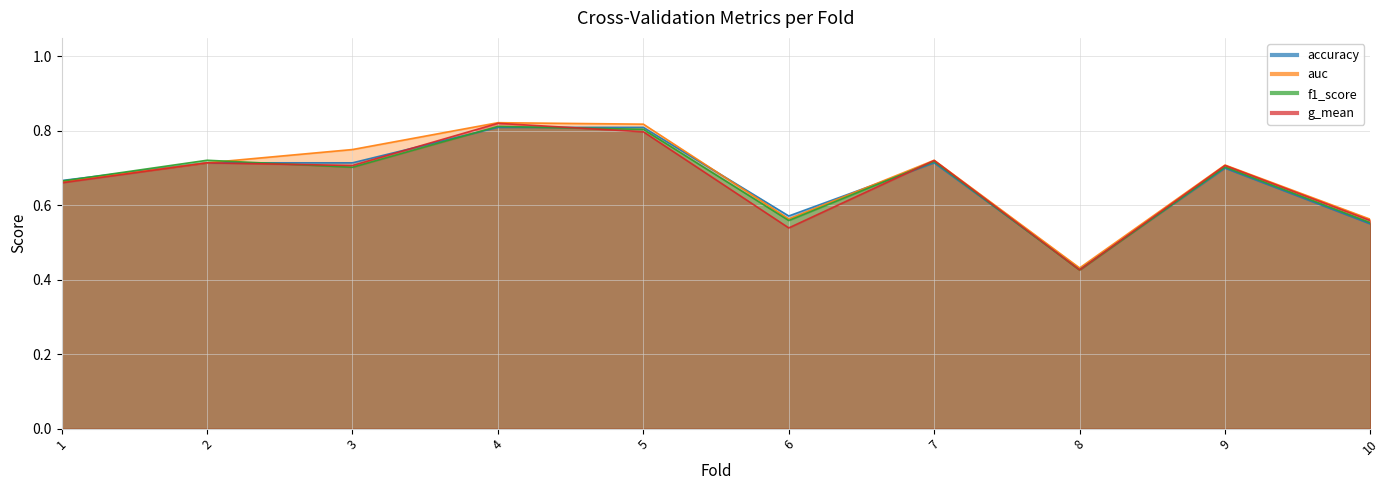

What is the sum of all f1_score values?

6.7